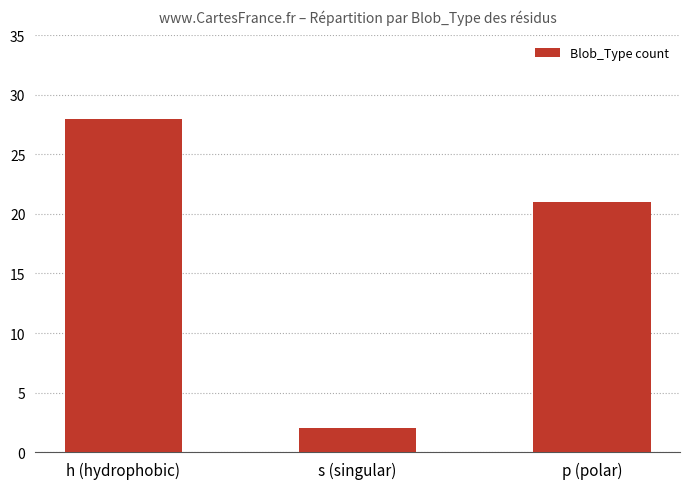

The value at h (hydrophobic) is 40. True or false?

False